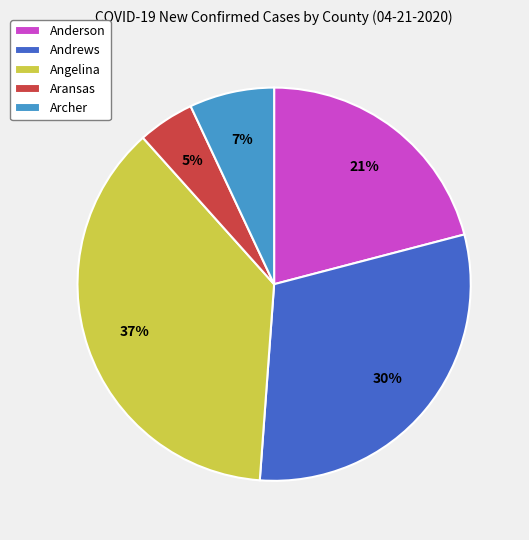

Which slice is the smallest?

Aransas